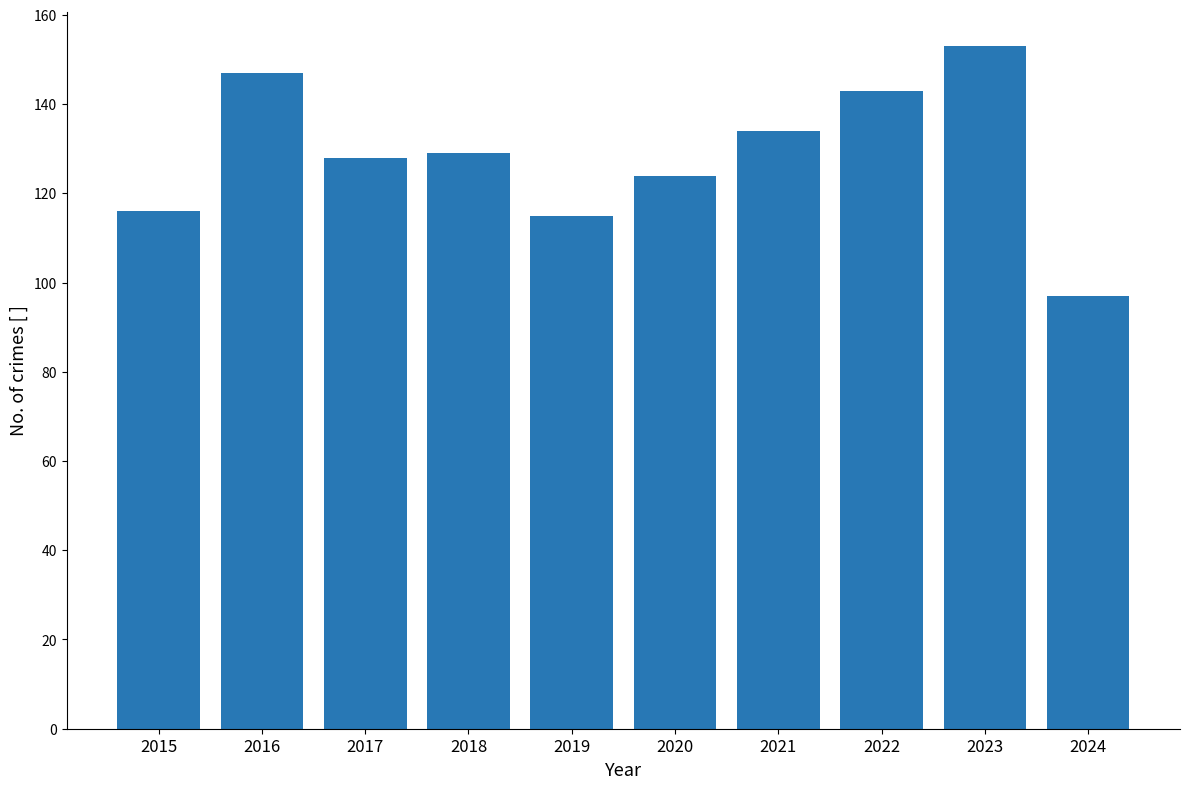

What is the greatest value displayed?

153